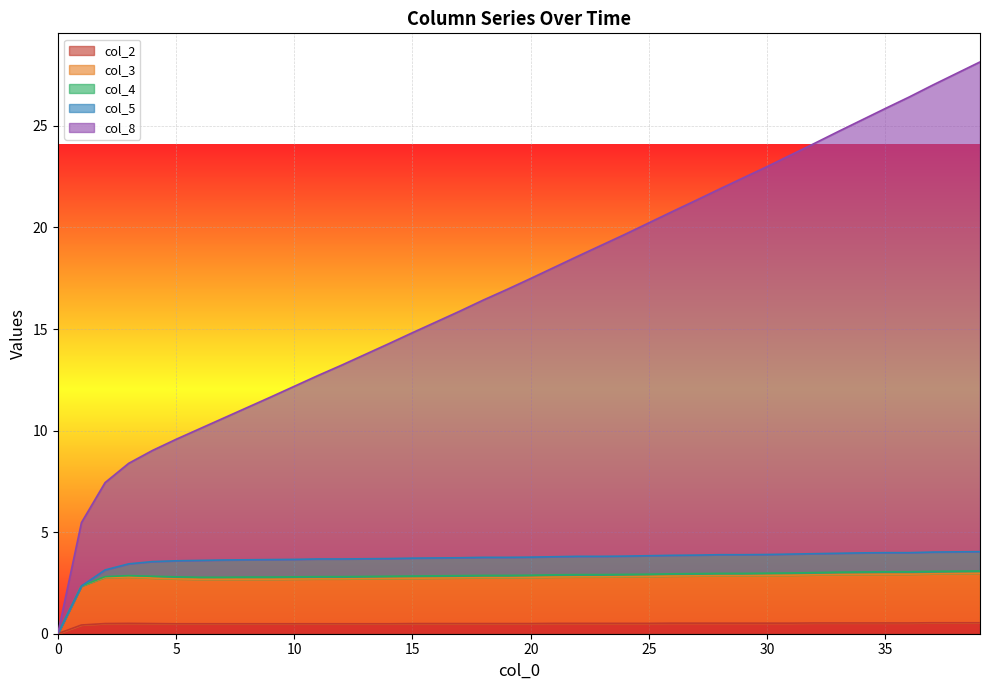

Between 1 and 25, which series saw the biggest shift?

col_8